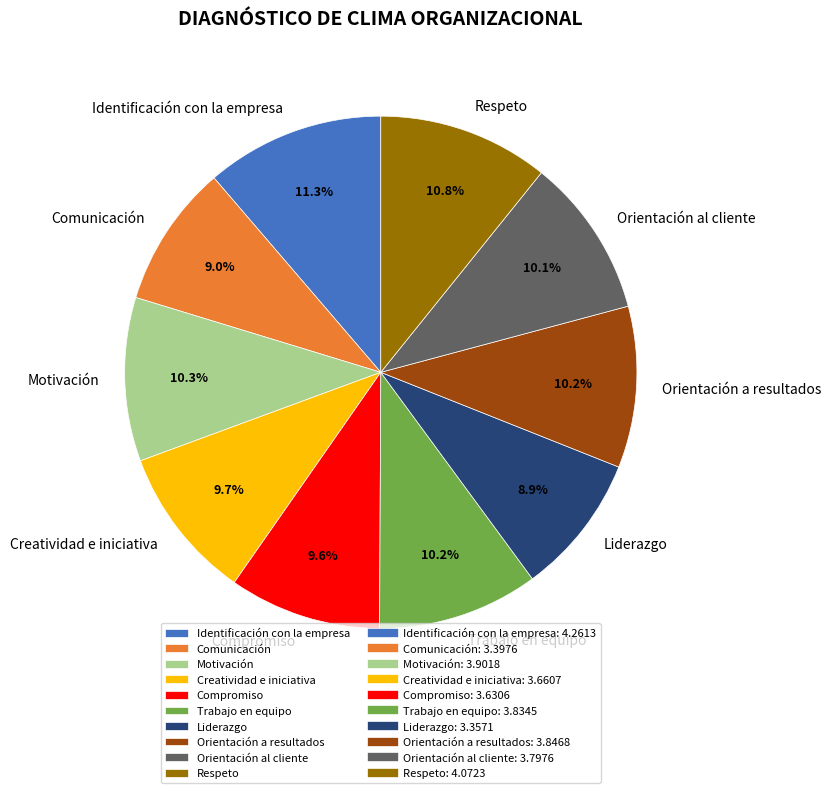

What percentage is NOT represented by Comunicación?

91.0%